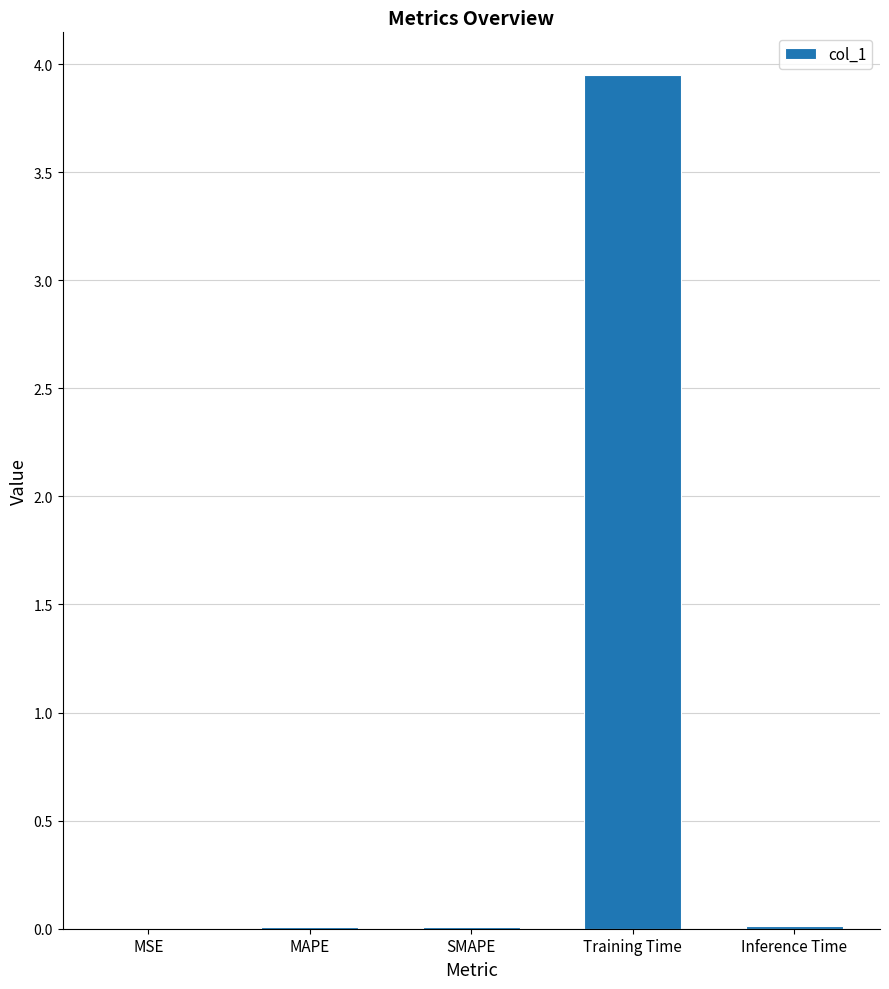

Which category has the highest value across all series?

Training Time